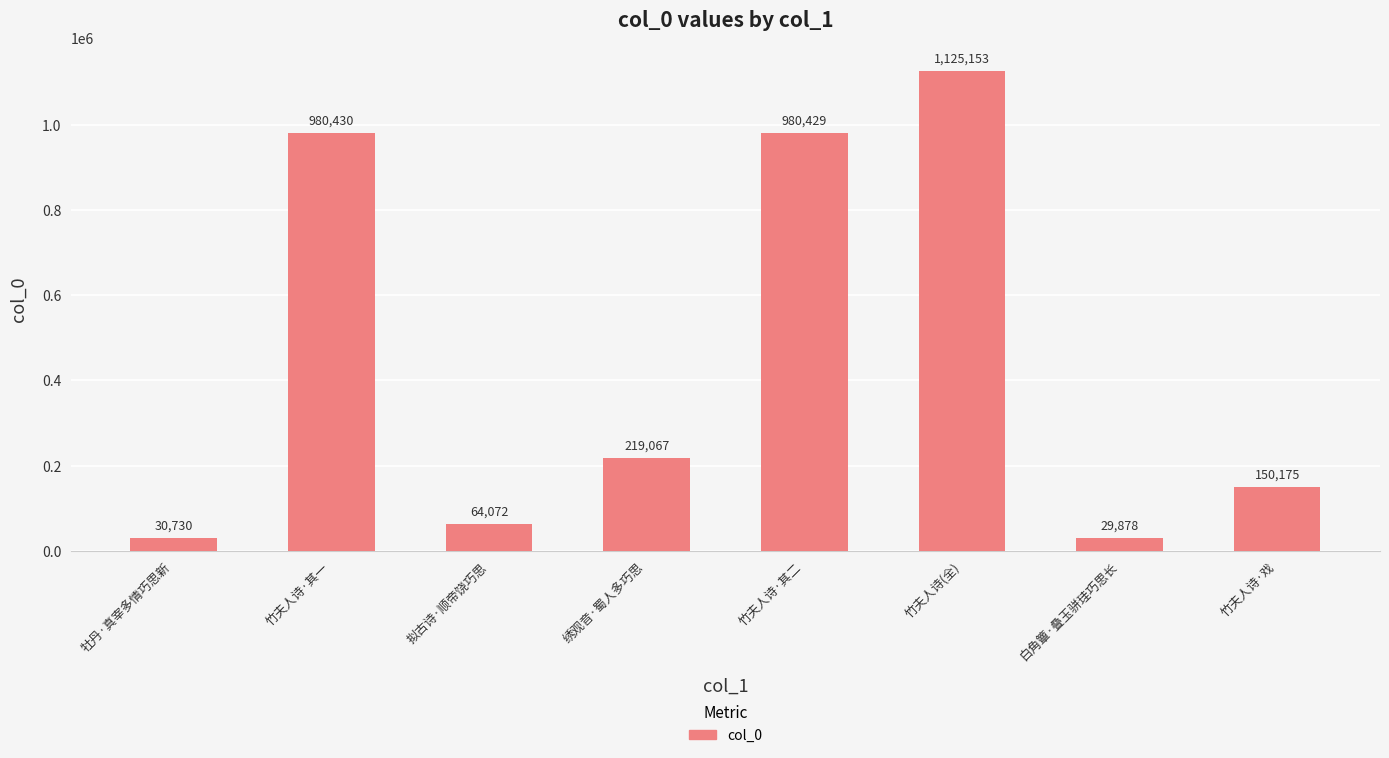

What is the label of the 2nd bar from the left?

竹夫人诗·其一